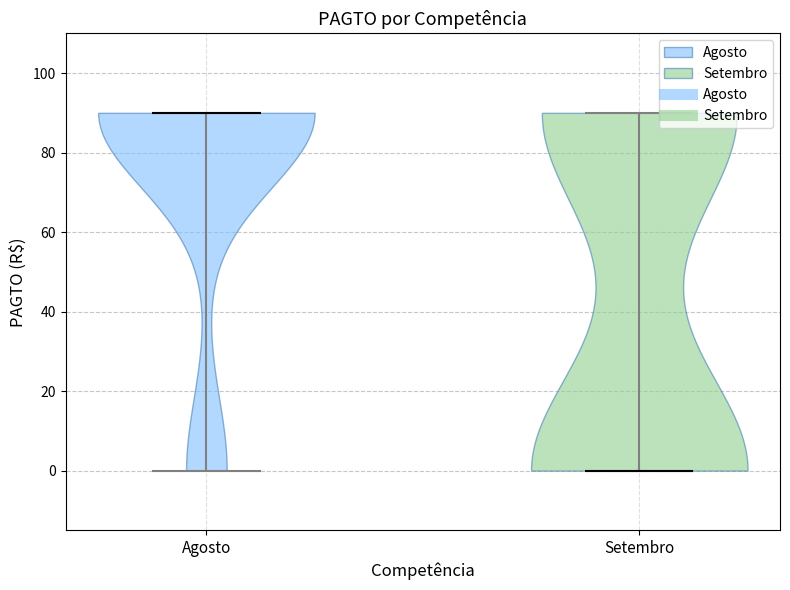

Which violin has the lowest median line?

Setembro